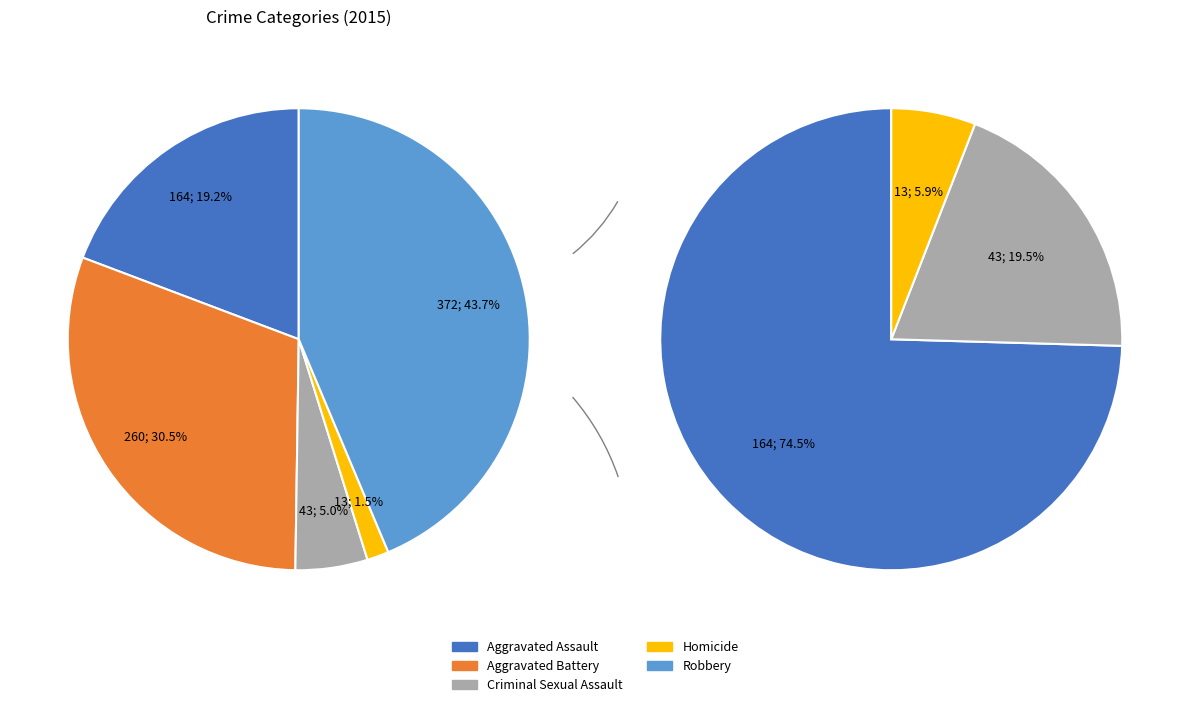

Count the number of slices in the pie.

5